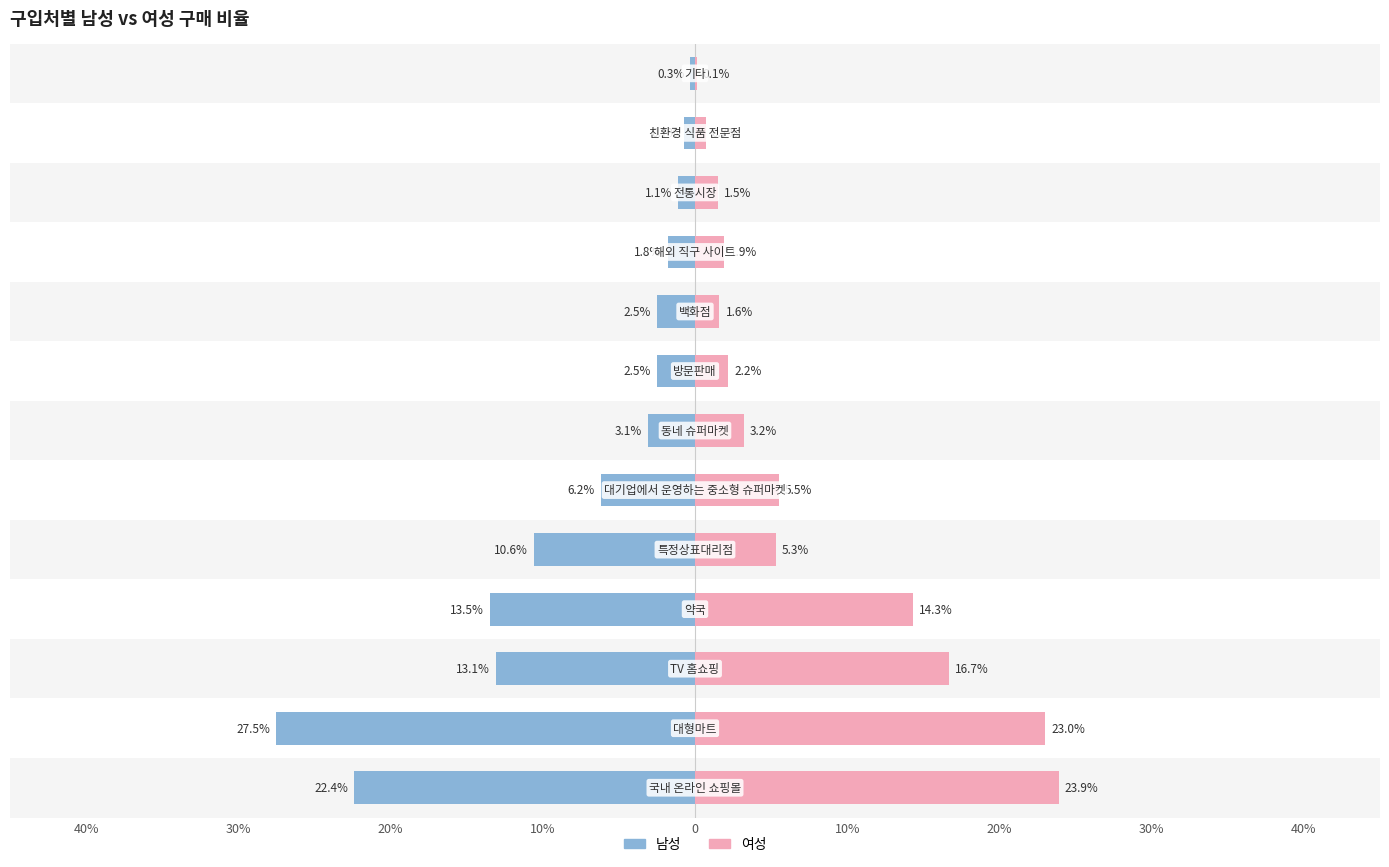

How many bars are there in total?

26